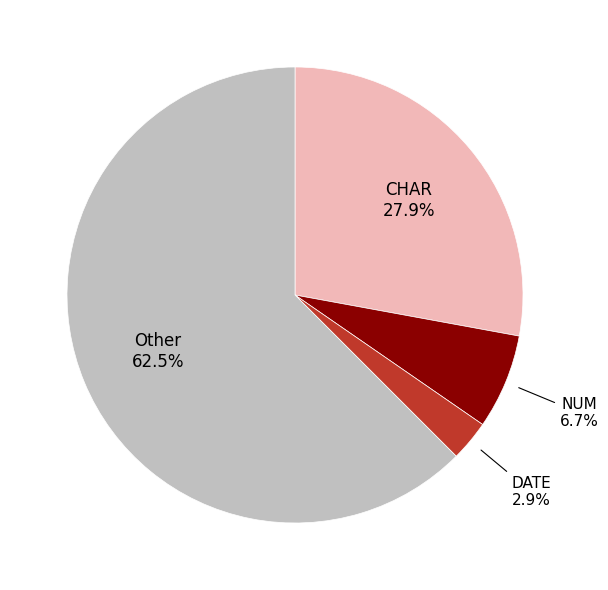

Is there a majority slice in this chart?

Yes